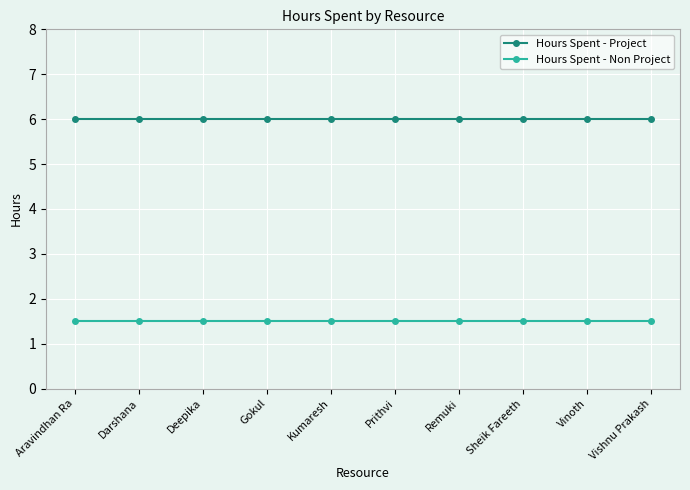

True or false: Hours Spent - Non Project and Hours Spent - Project intersect in this chart.

False